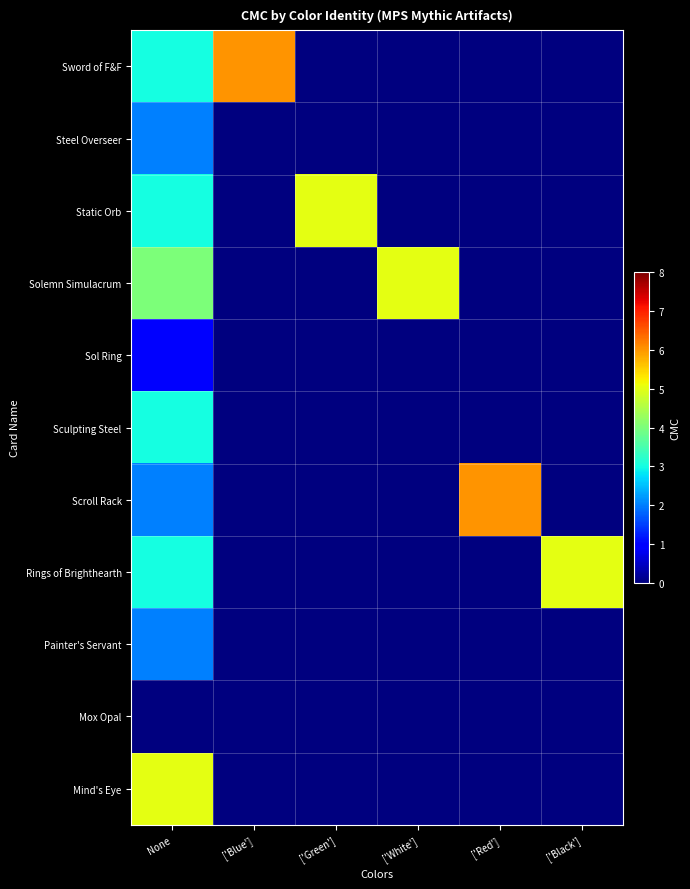

How many data points does each series have?

6